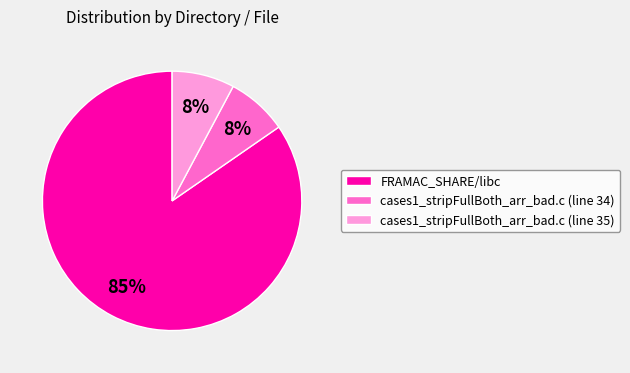

Approximately how many times larger is the value at cases1_stripFullBoth_arr_bad.c (line 34) compared to FRAMAC_SHARE/libc?

0.1